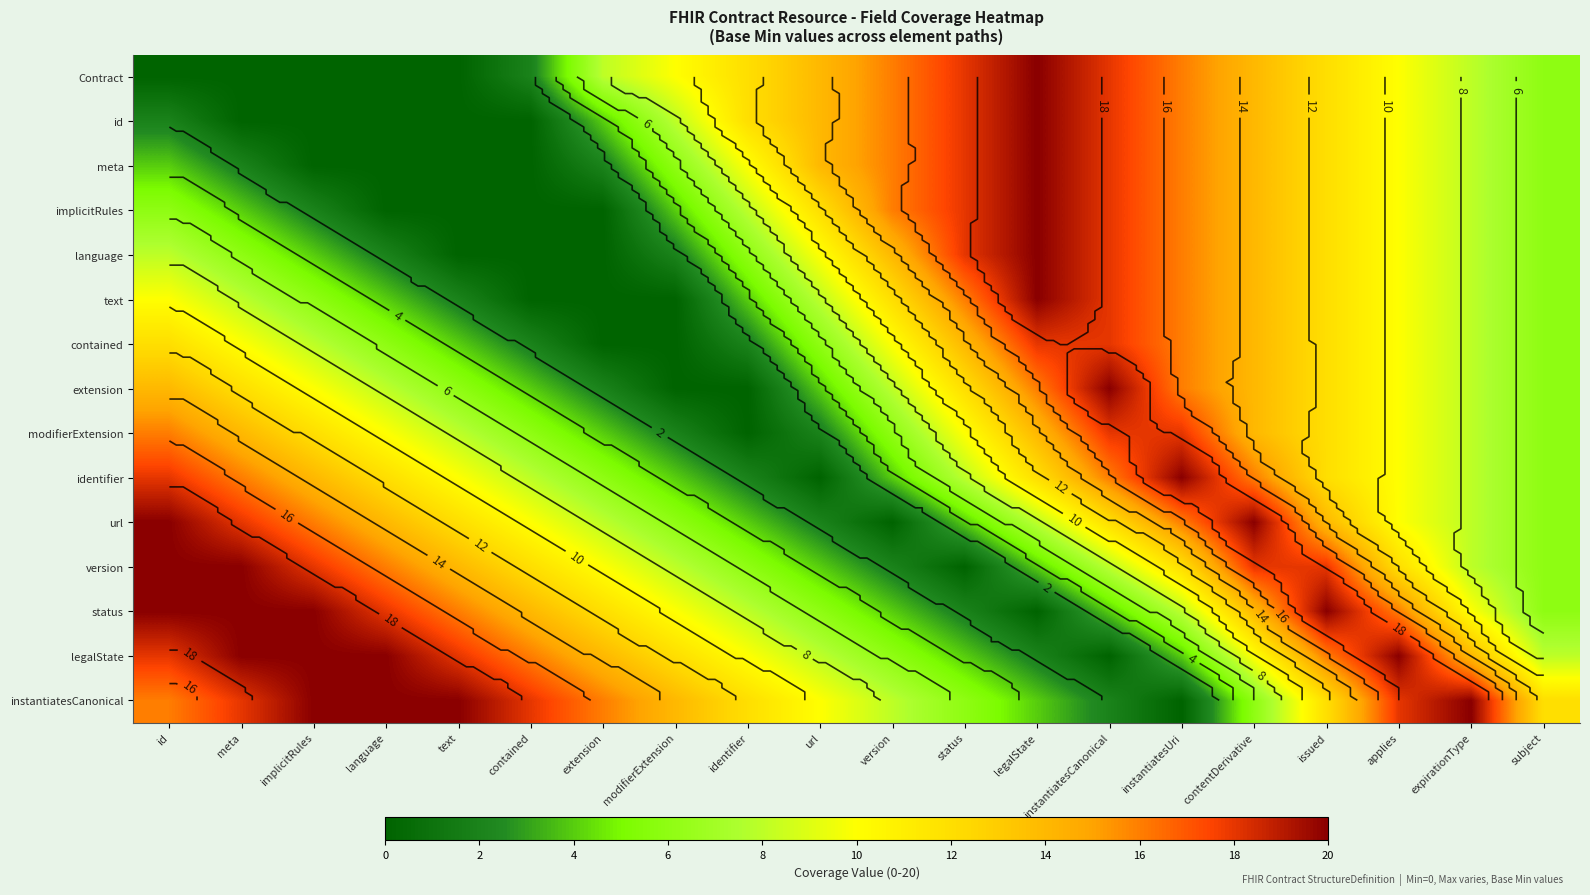

Where does the Contract series first go above 10?

identifier